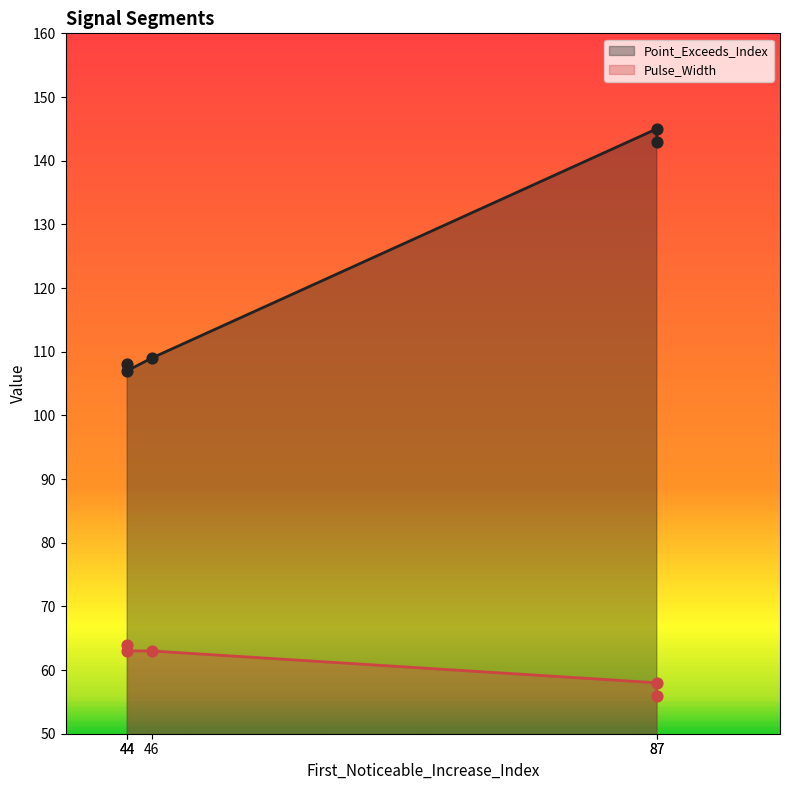

At which category is the sum across all series the highest?

87